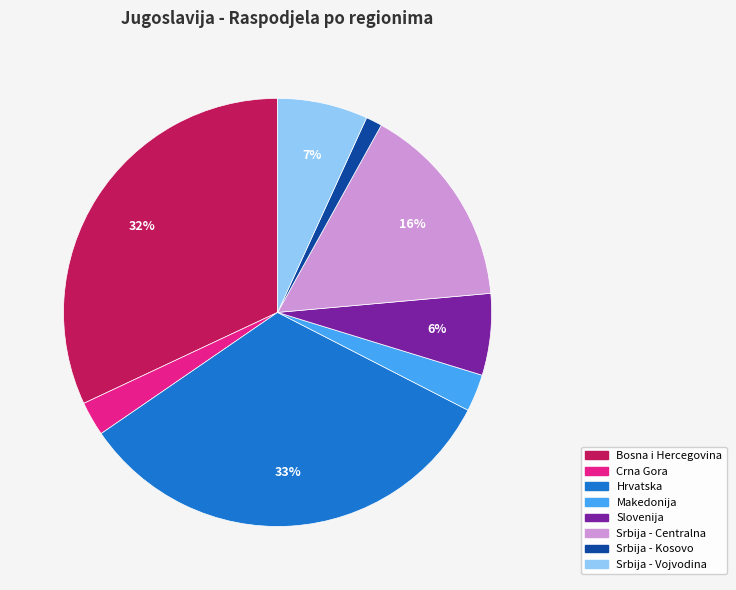

To the nearest percent, what is the difference between the largest and smallest slice percentages?

32%